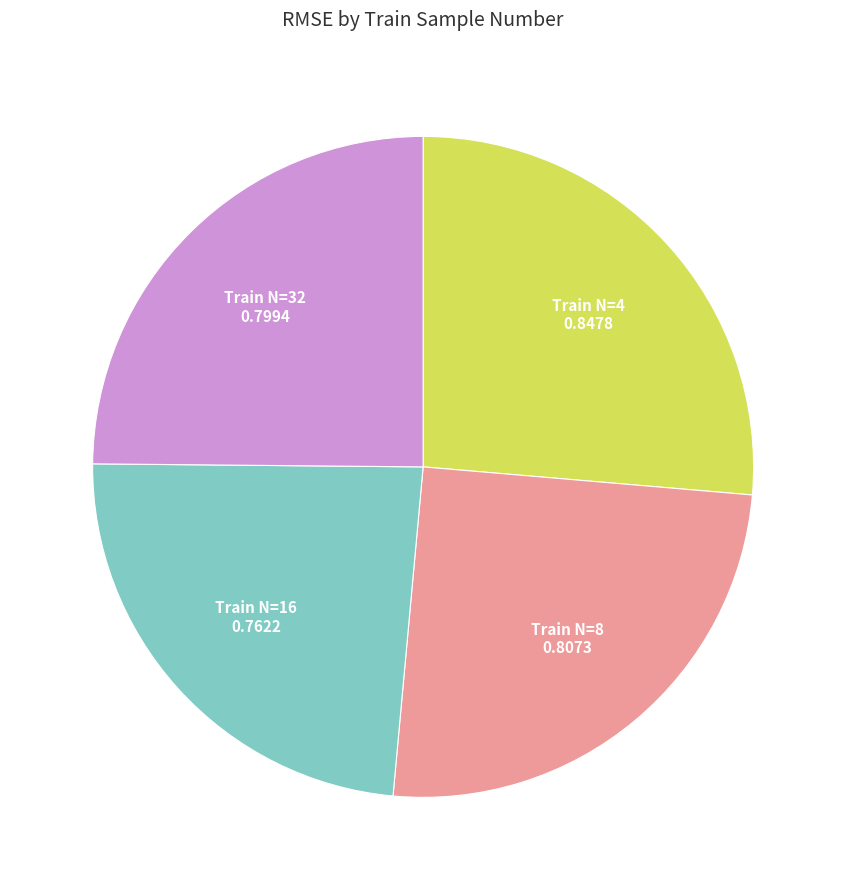

Is there any slice that represents more than half of the pie?

No